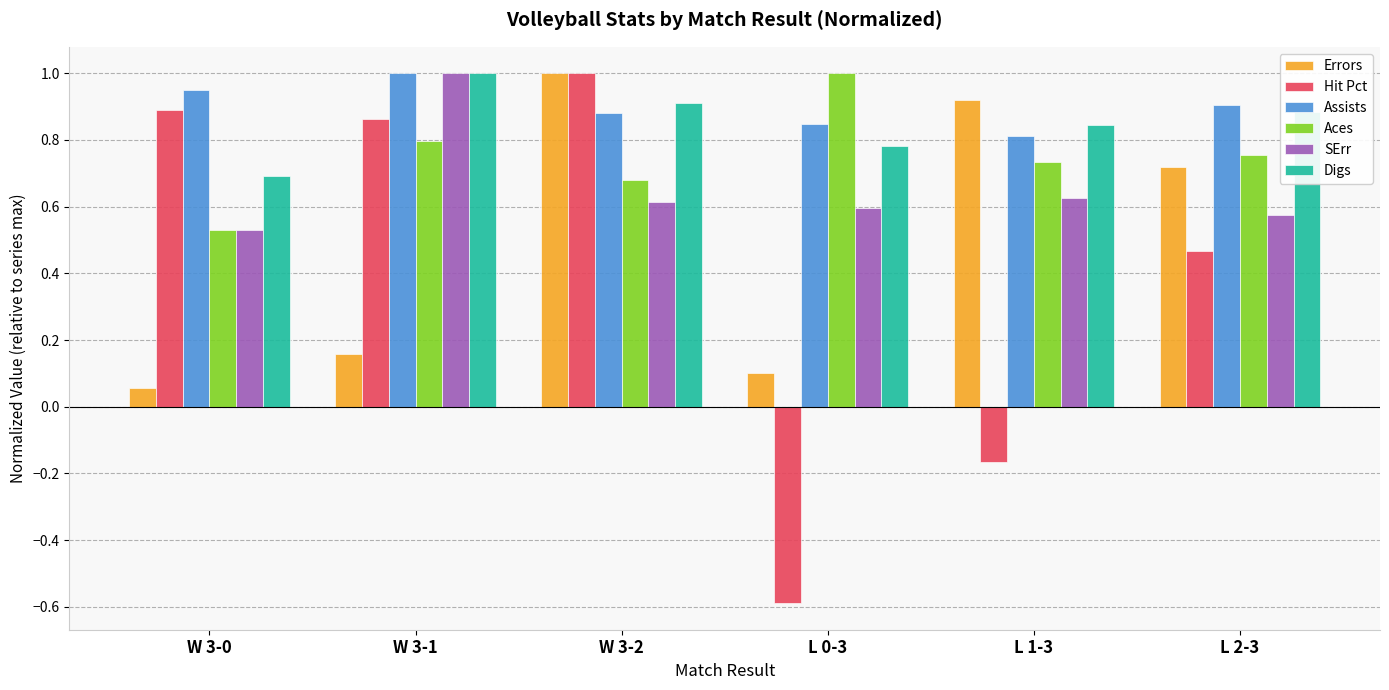

Where is Assists nearest to the value 0?

L 1-3